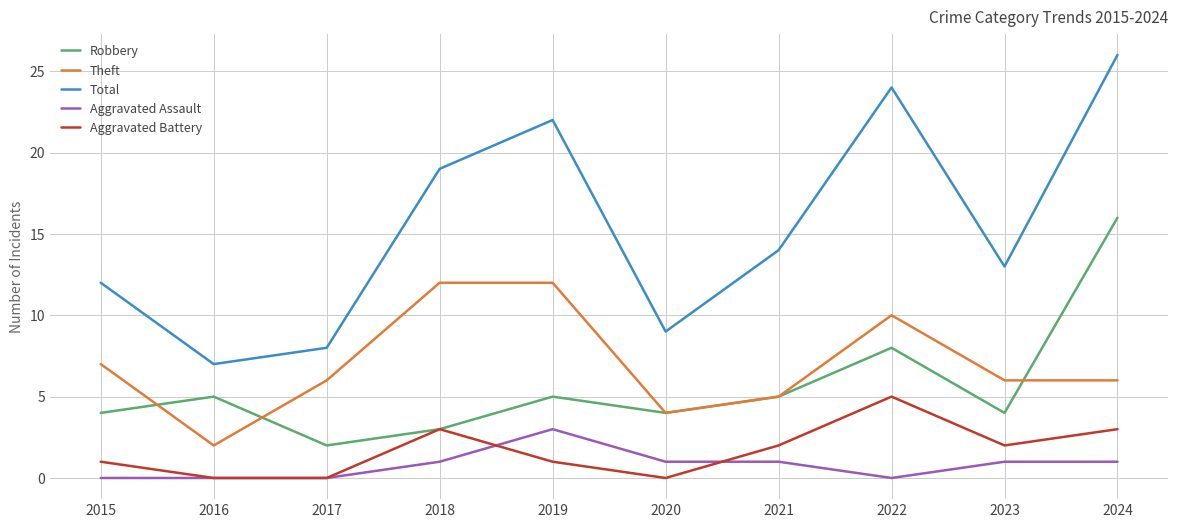

Rank the series at 2019 from highest to lowest value.

Total, Theft, Robbery, Aggravated Assault, Aggravated Battery